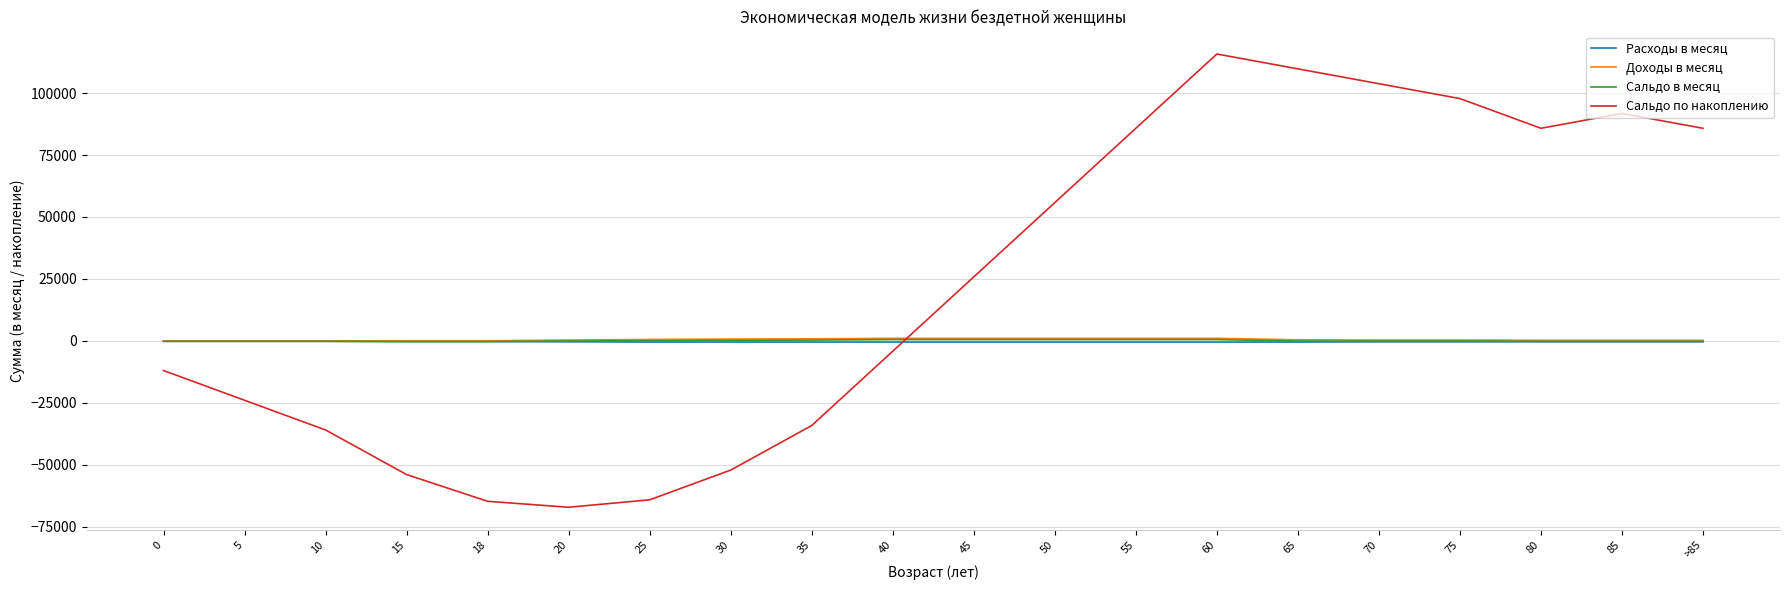

What is the minimum value shown in the chart?

-67200